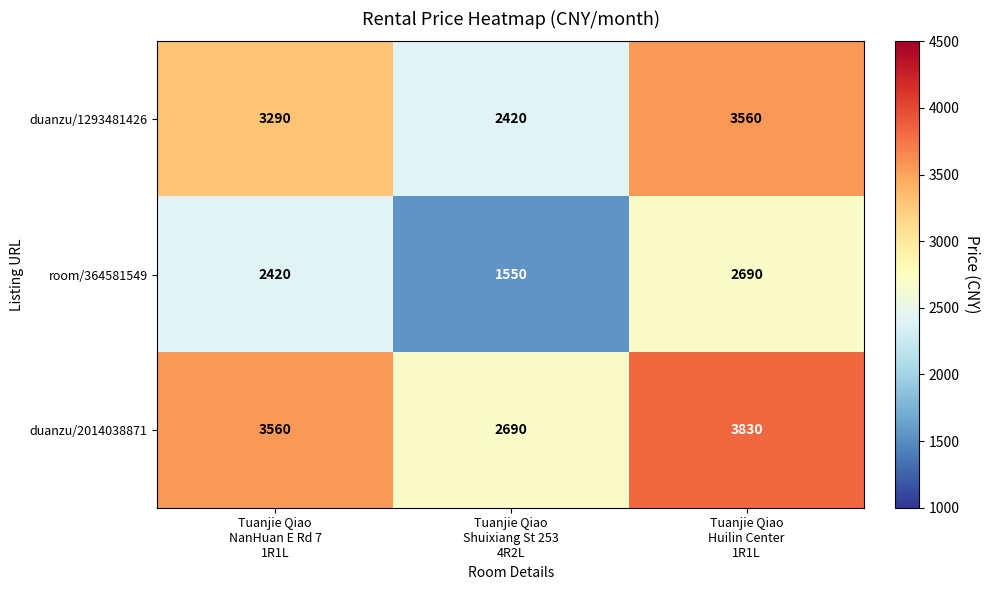

At how many categories does at least one series exceed 2907?

2